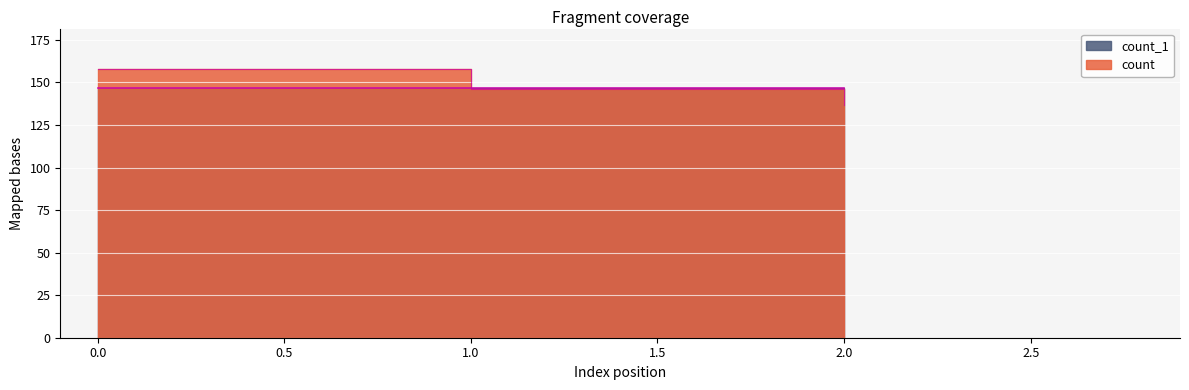

At which category does the chart reach its minimum across all series?

2